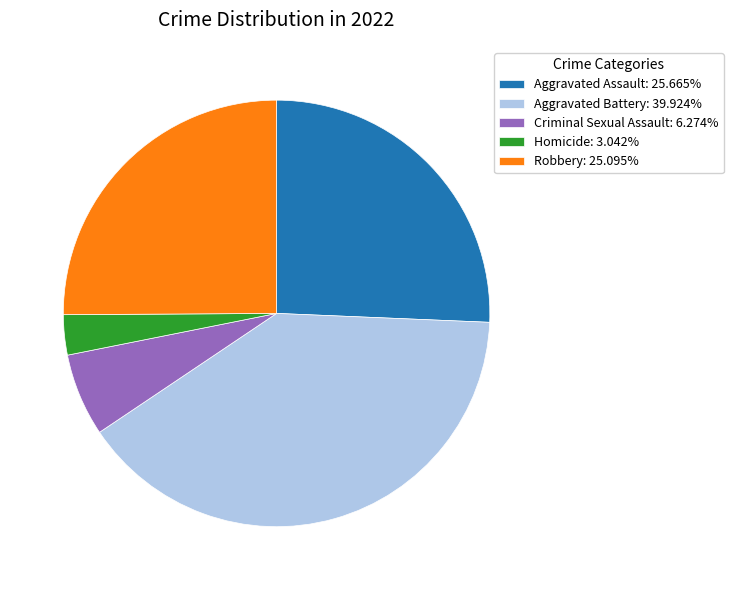

Approximately how many times larger is the value at Homicide: 3.042% compared to Criminal Sexual Assault: 6.274%?

0.5